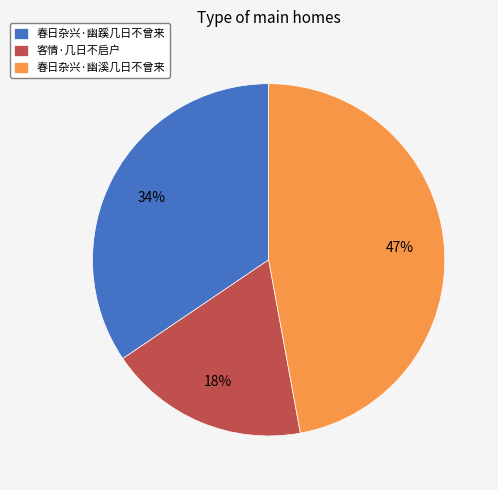

How many segments does this pie chart have?

3